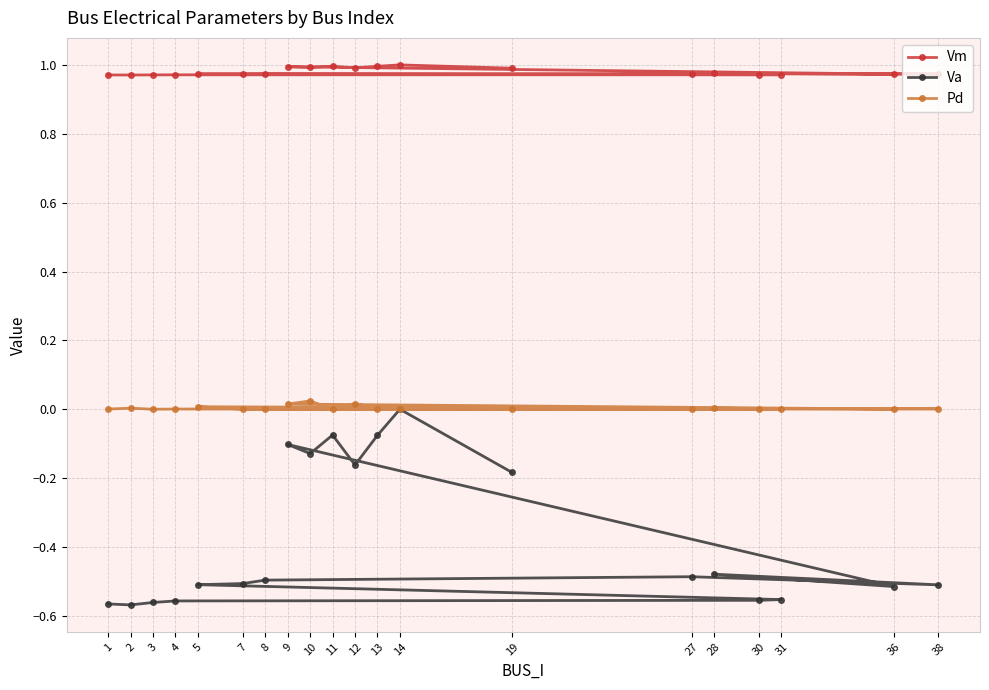

Which series has the largest range (max minus min)?

Va